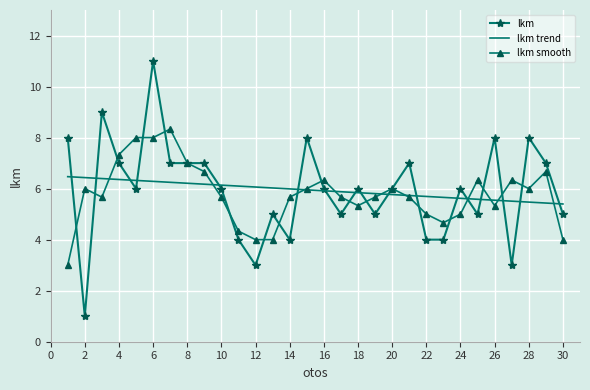

What is the maximum value shown in the chart?

11.0